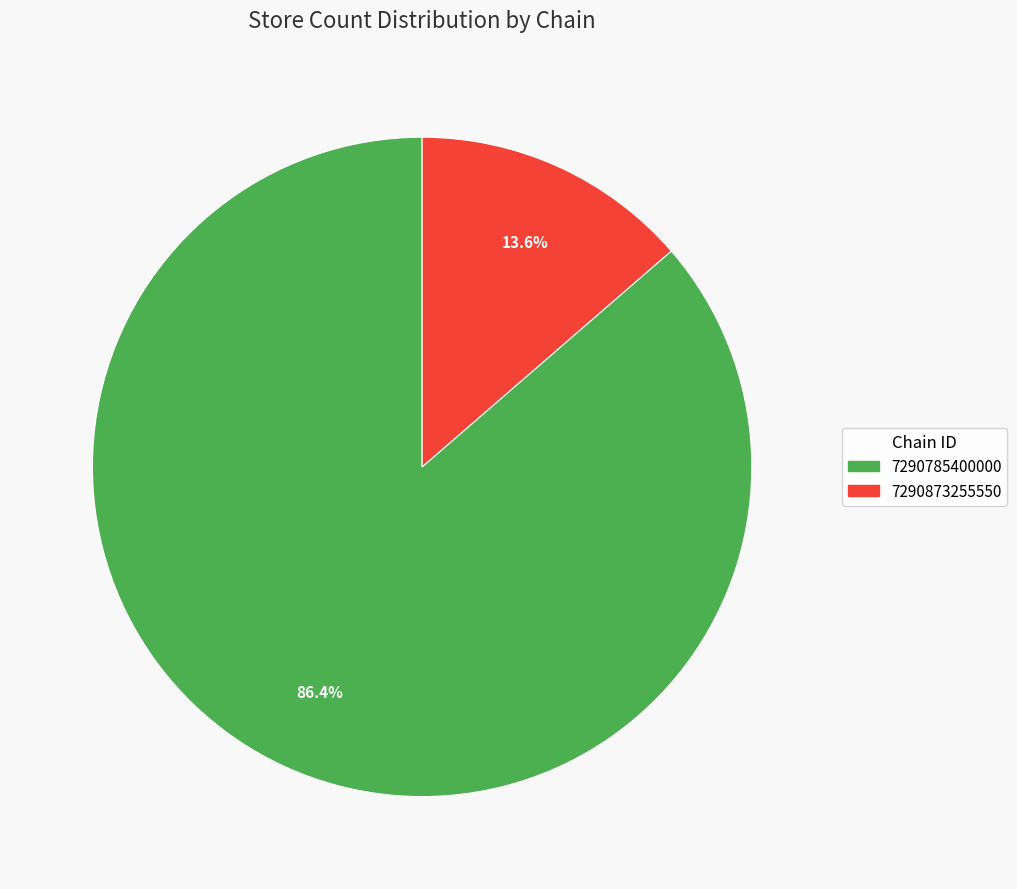

Combined, do 7290873255550 and 7290785400000 account for over 50%?

Yes